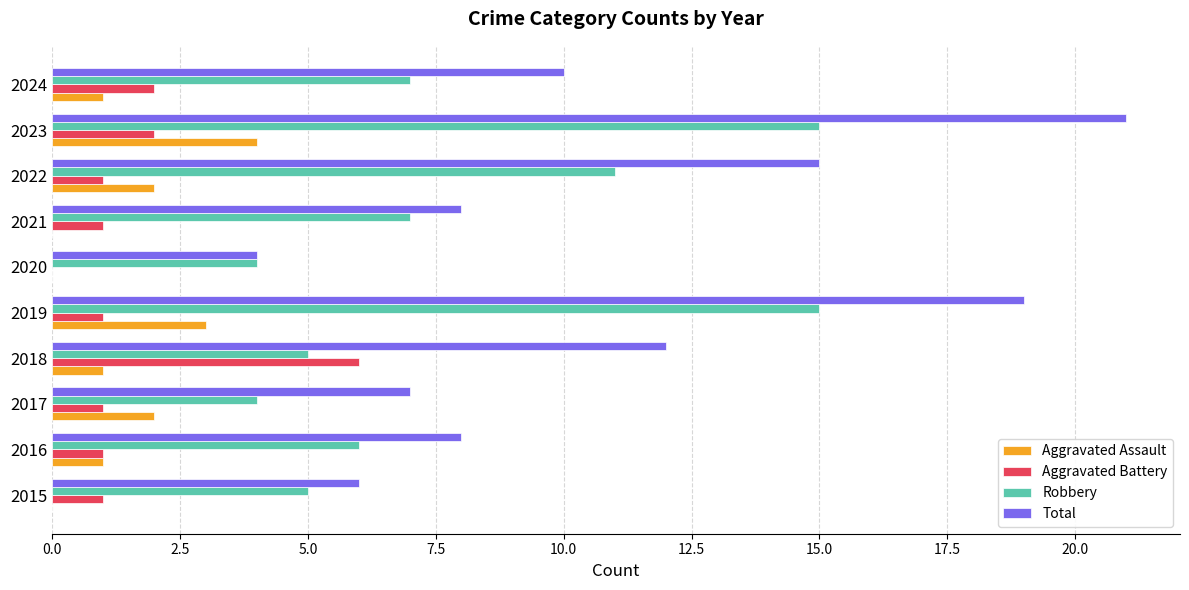

Between 2015 and 2023, which series saw the biggest shift?

Total